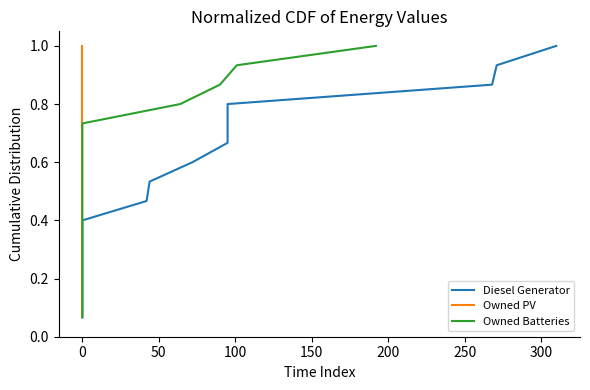

Which has a higher value, 300 or −50?

300